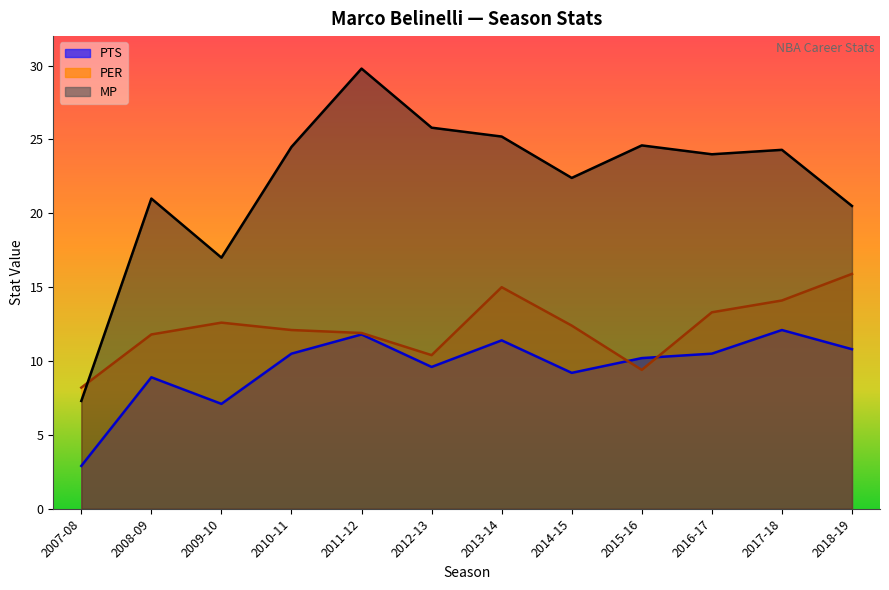

What is the difference between the second highest and minimum values in the PER series?

6.8